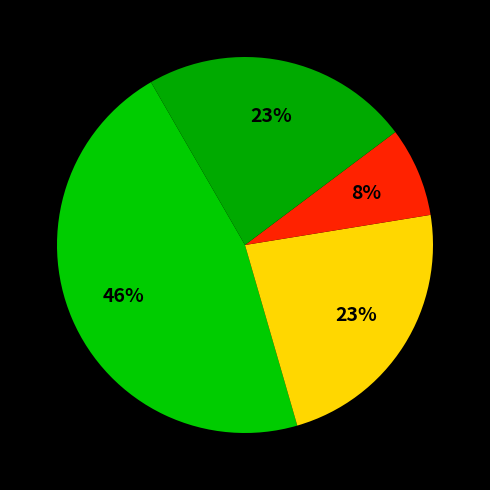

How many slices are in this pie chart?

4